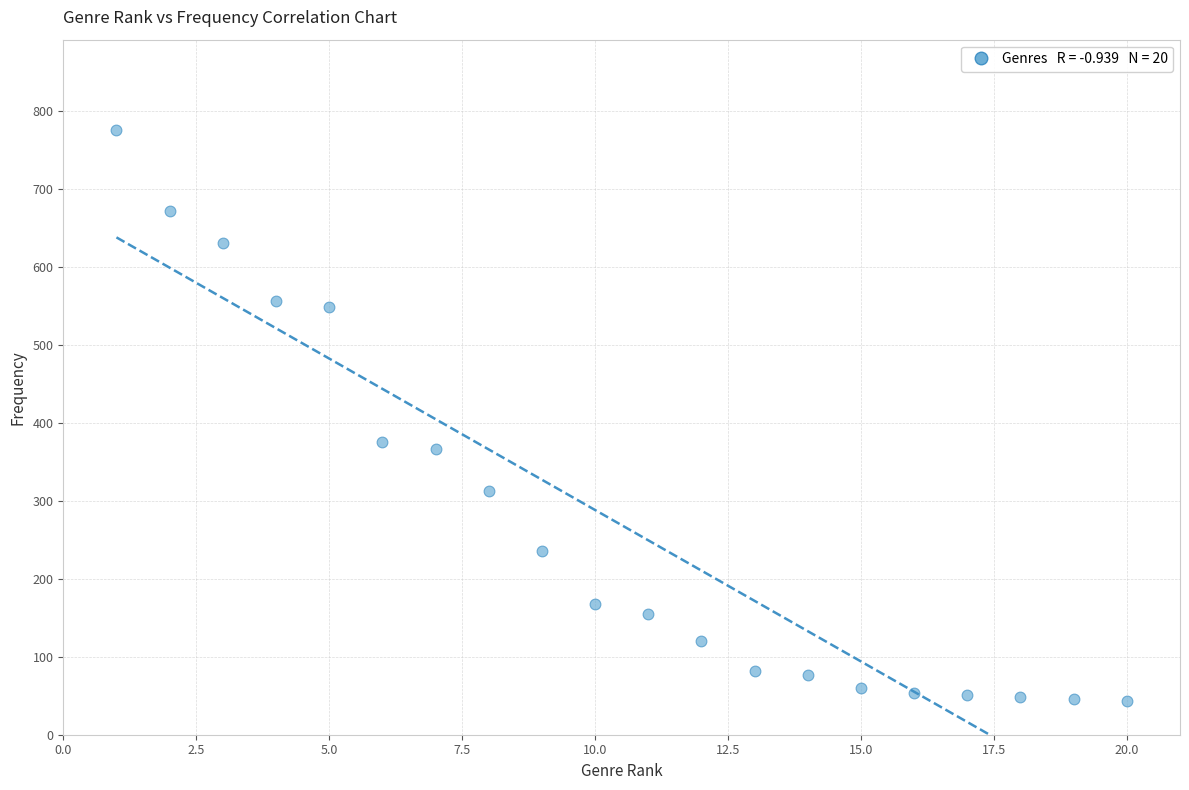

What is the range of Y values (max minus min)?

732